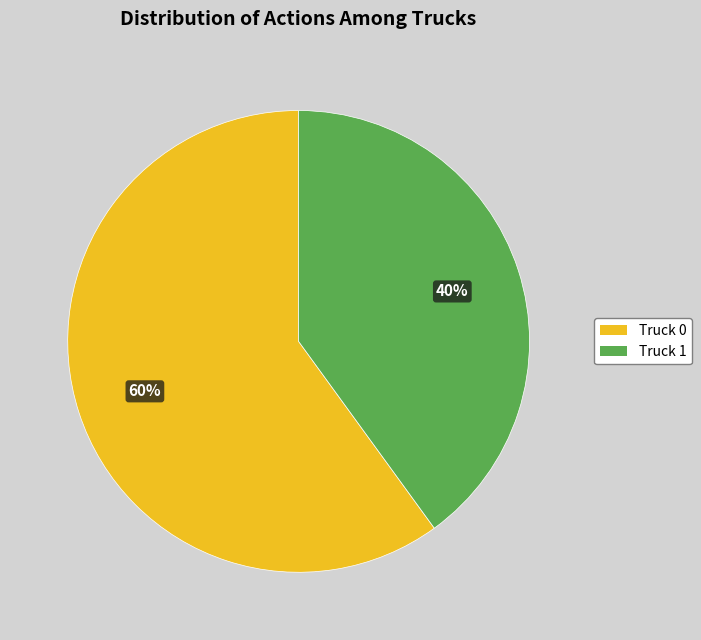

To the nearest percent, what is the average slice percentage?

50%